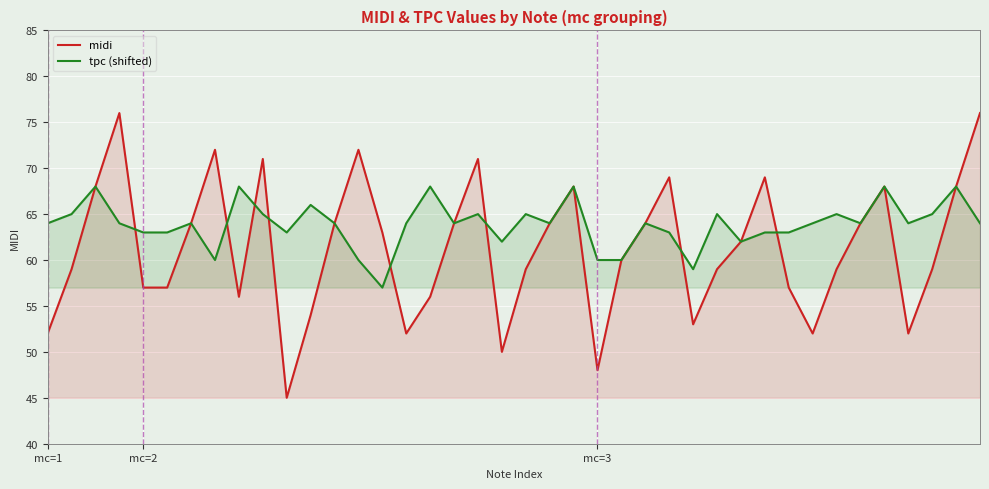

Is the value of tpc (shifted) at 16 greater than the value of midi at mc=1?

Yes